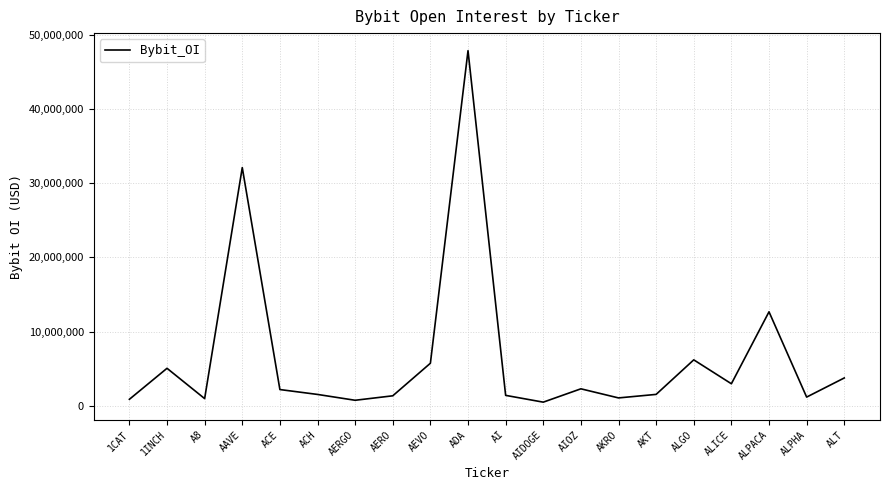

What is the maximum value shown in the chart?

47863850